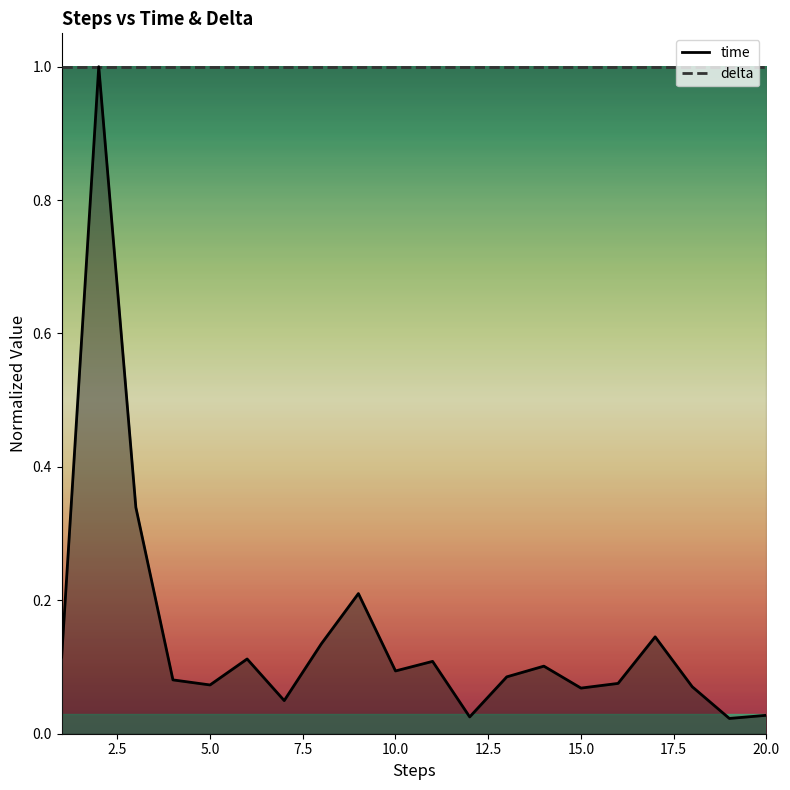

Which has a higher value, 6 or 4?

6